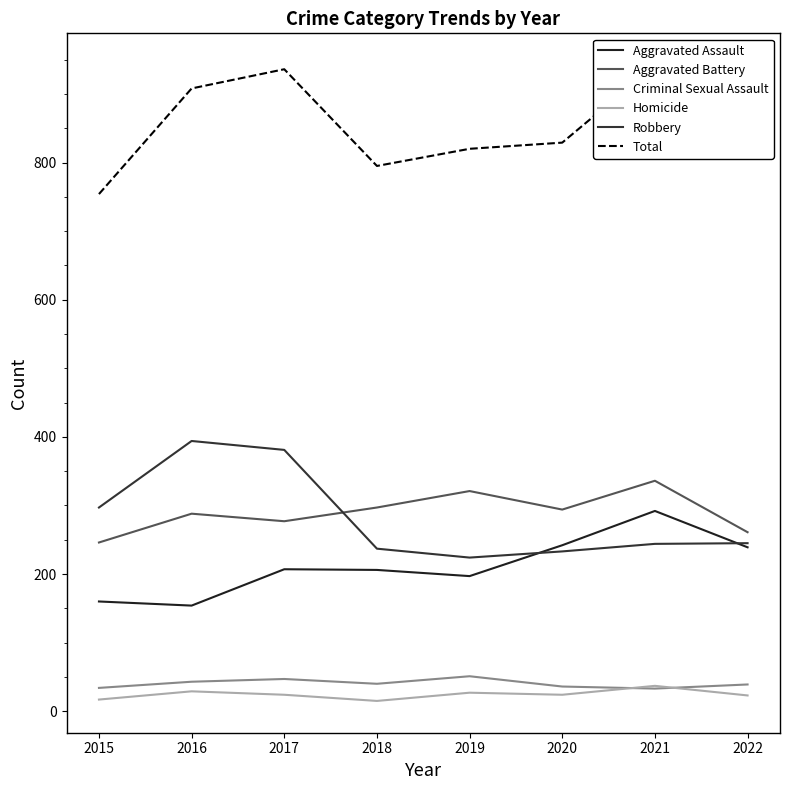

Read the Robbery value at 2015, to the nearest 50.

300